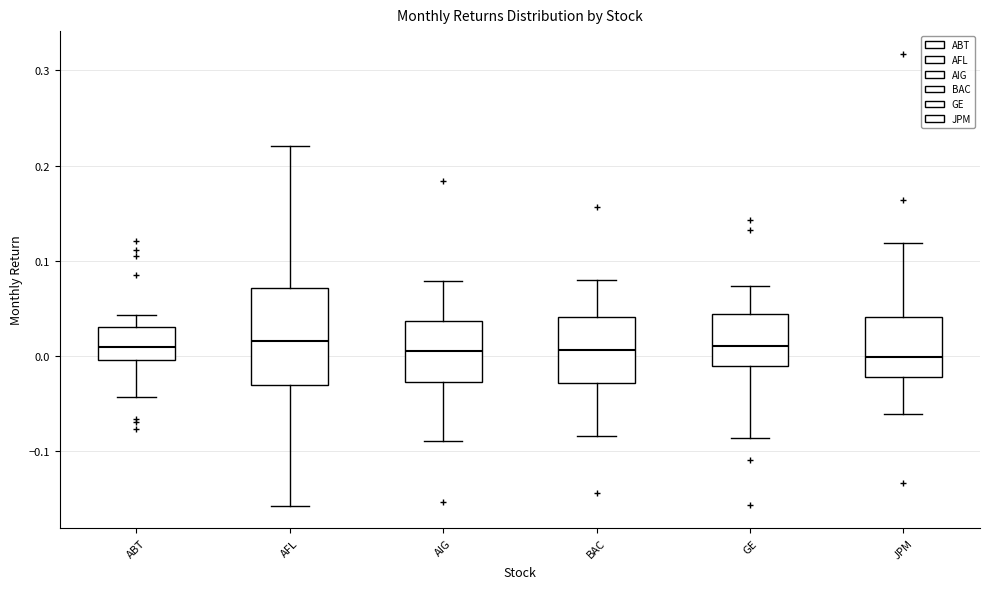

Where does the median line of the box for BAC sit on the y-axis? The values are not printed on the chart, so give them approximately, as read against the axis.

0.01